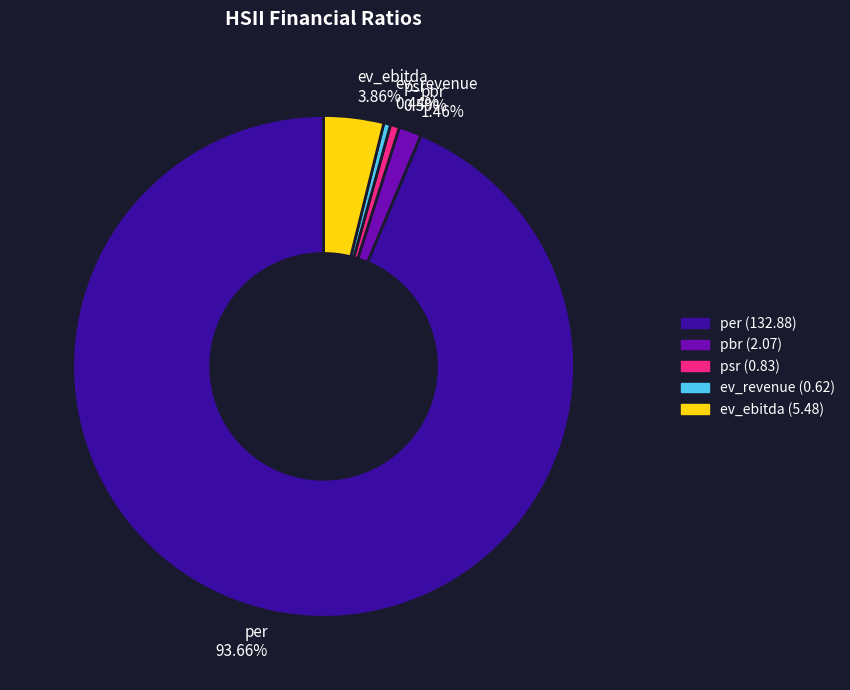

To the nearest percent, what is the average slice percentage?

20%